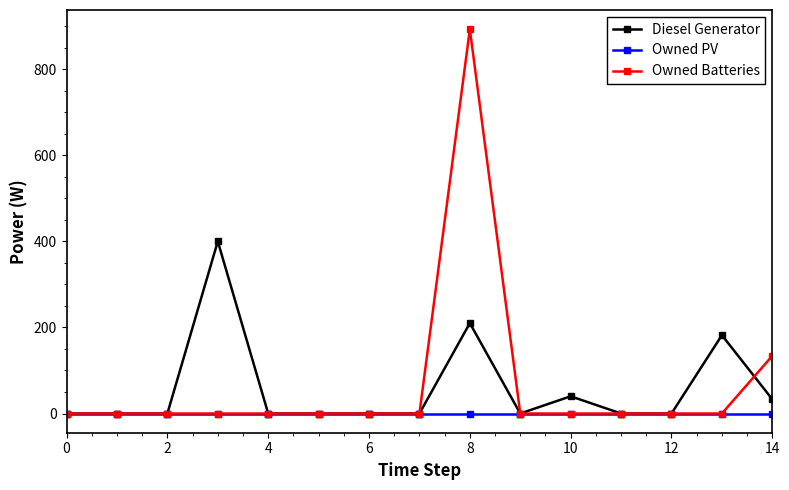

List the series in order of their peak value, lowest first.

Owned PV, Diesel Generator, Owned Batteries